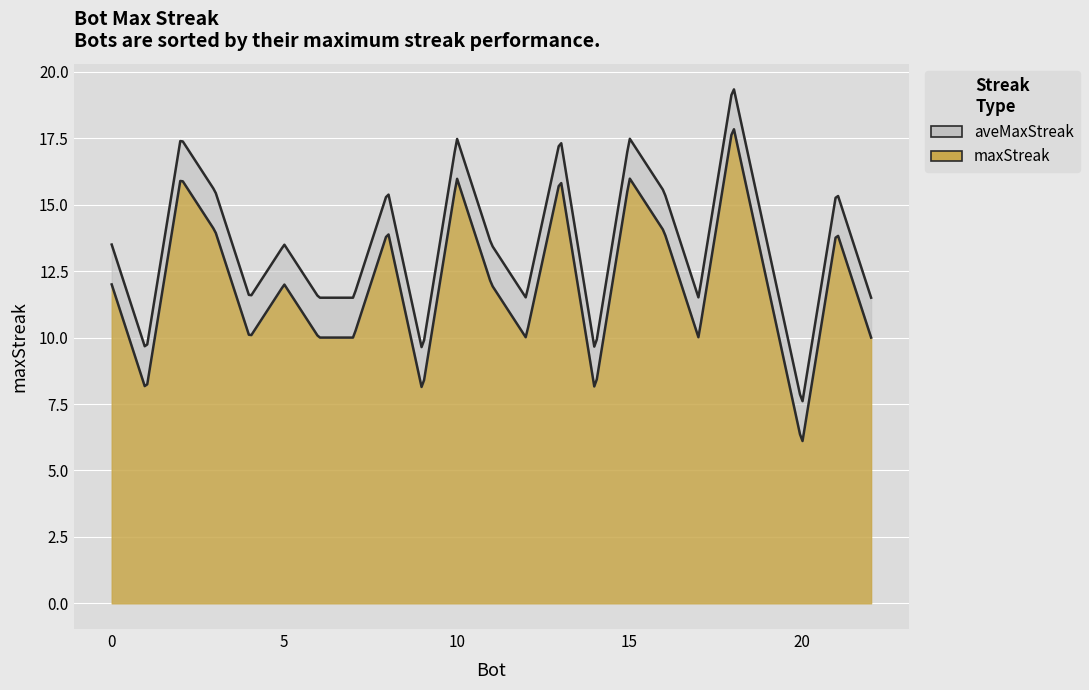

What is the approximate value at 21?

14